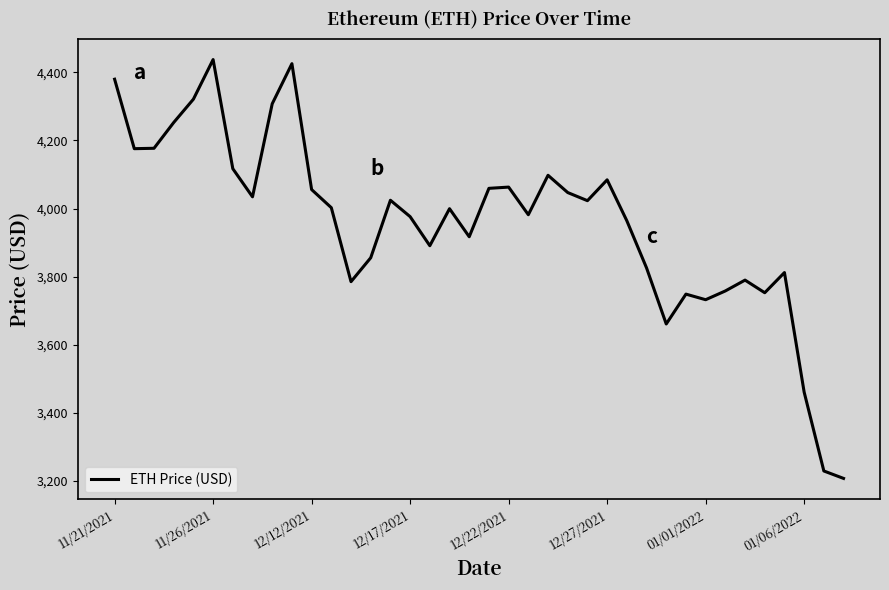

What is the smallest value displayed?

3206.9